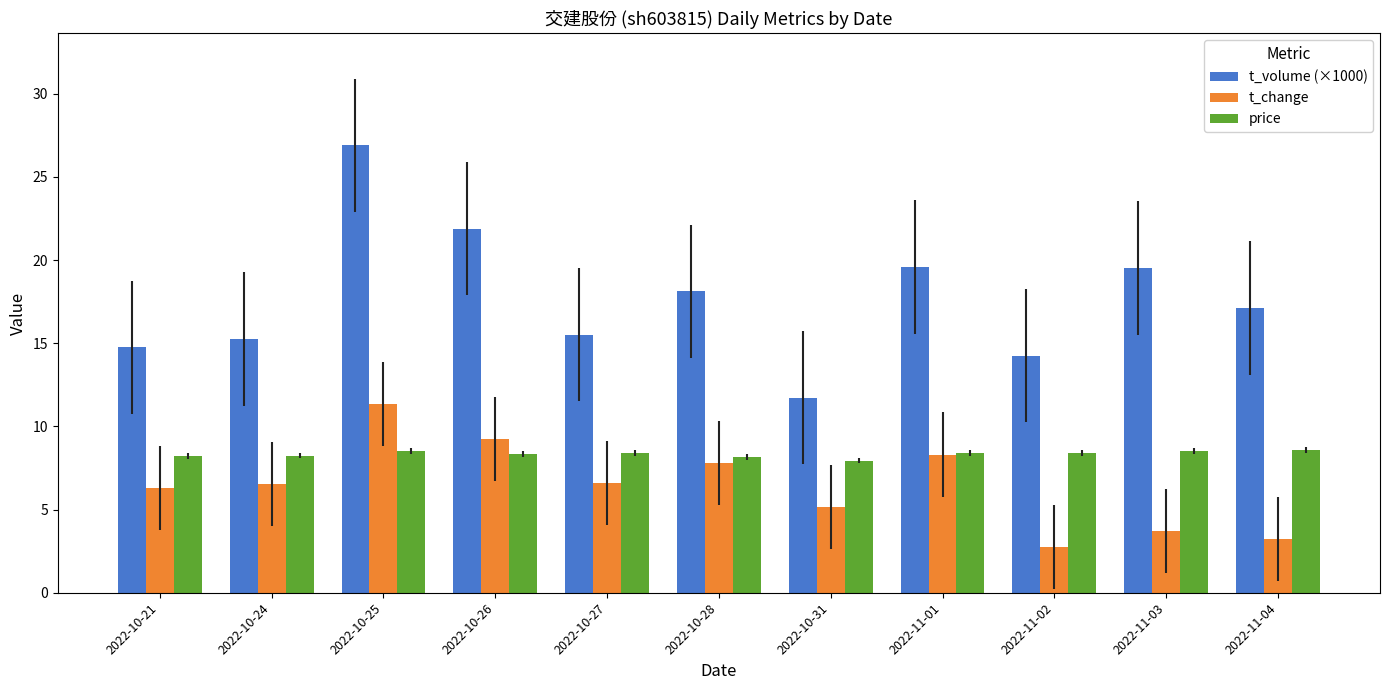

List the series in order of their overall mean, highest first.

t_volume (×1000), price, t_change